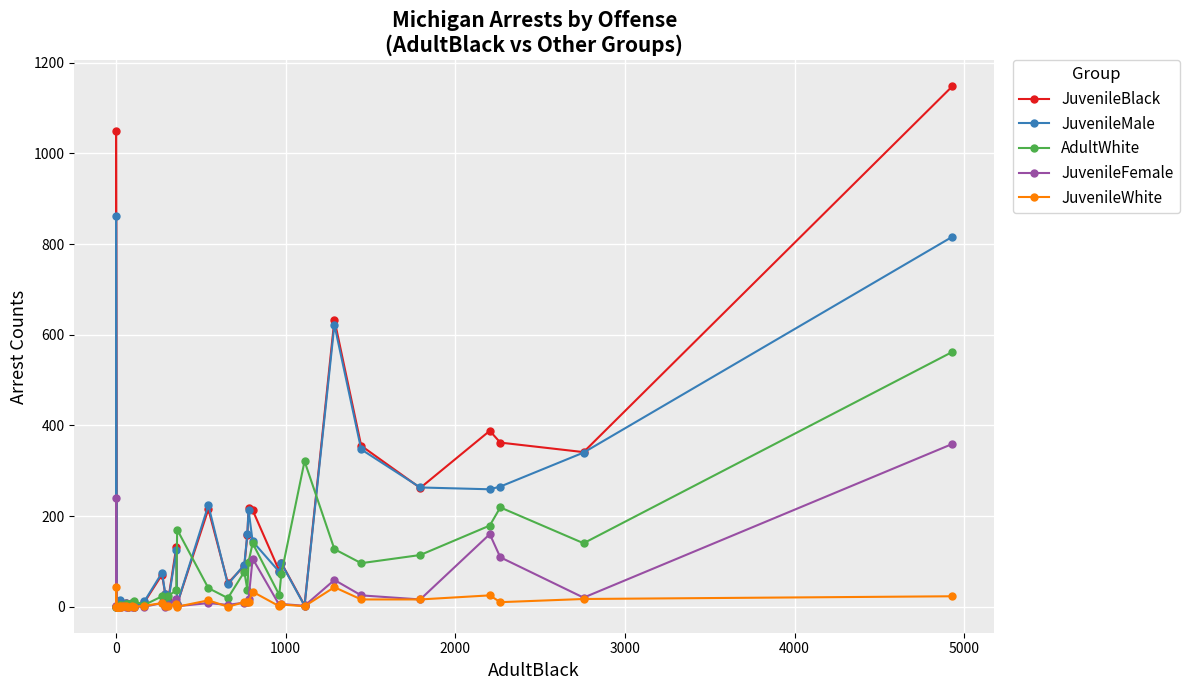

At how many categories does at least one series exceed 401?

3